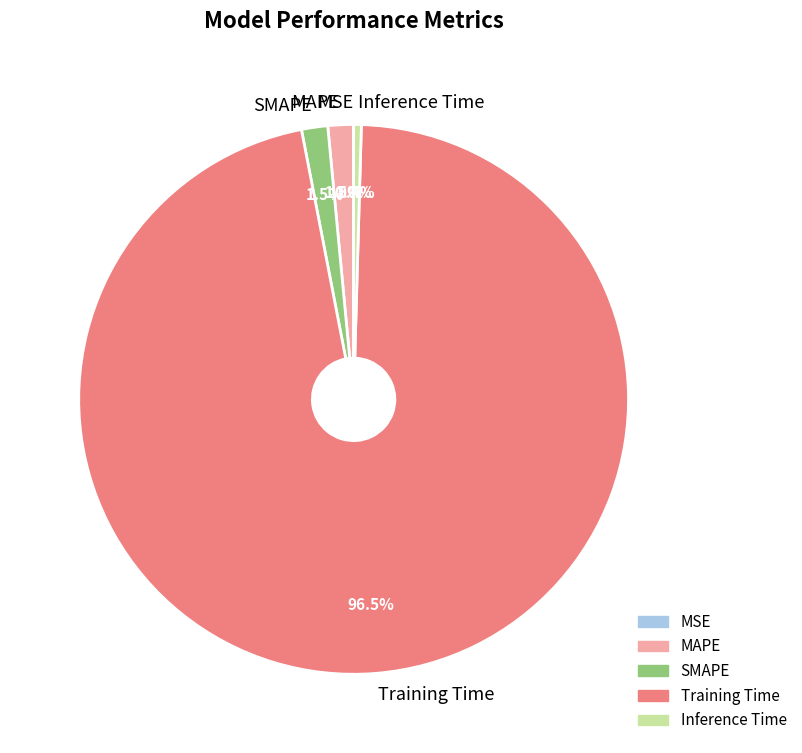

Which slice is the largest?

Training Time